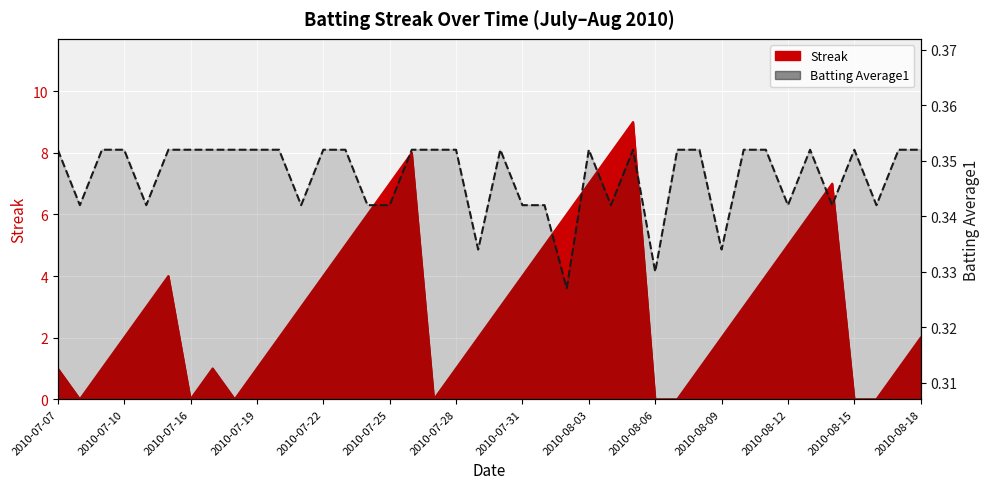

Which category has the lowest value in the Batting Average1 series?

2010-08-02